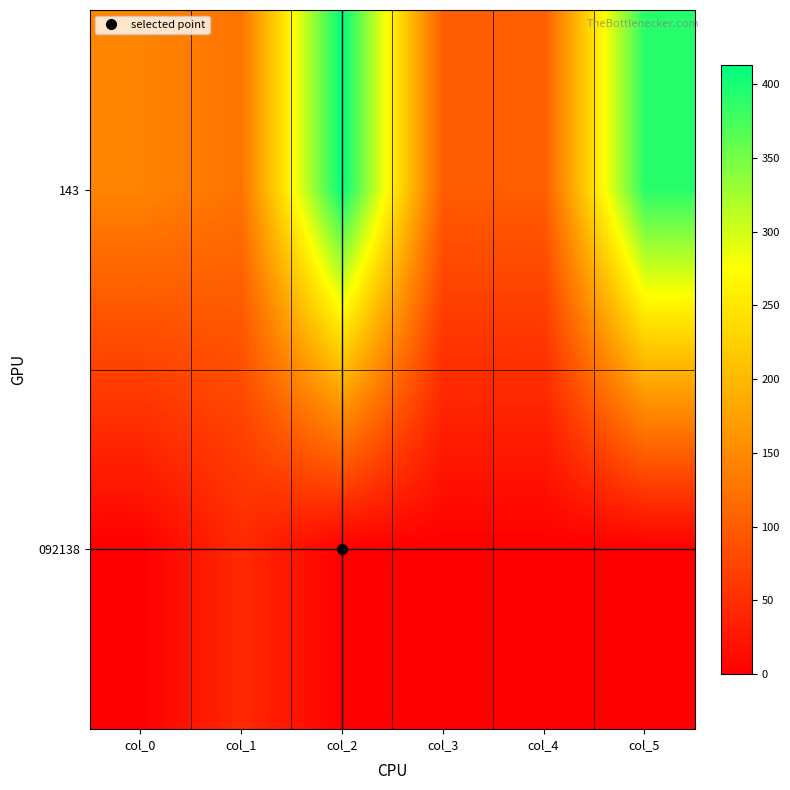

At how many categories does at least one series exceed 404?

1